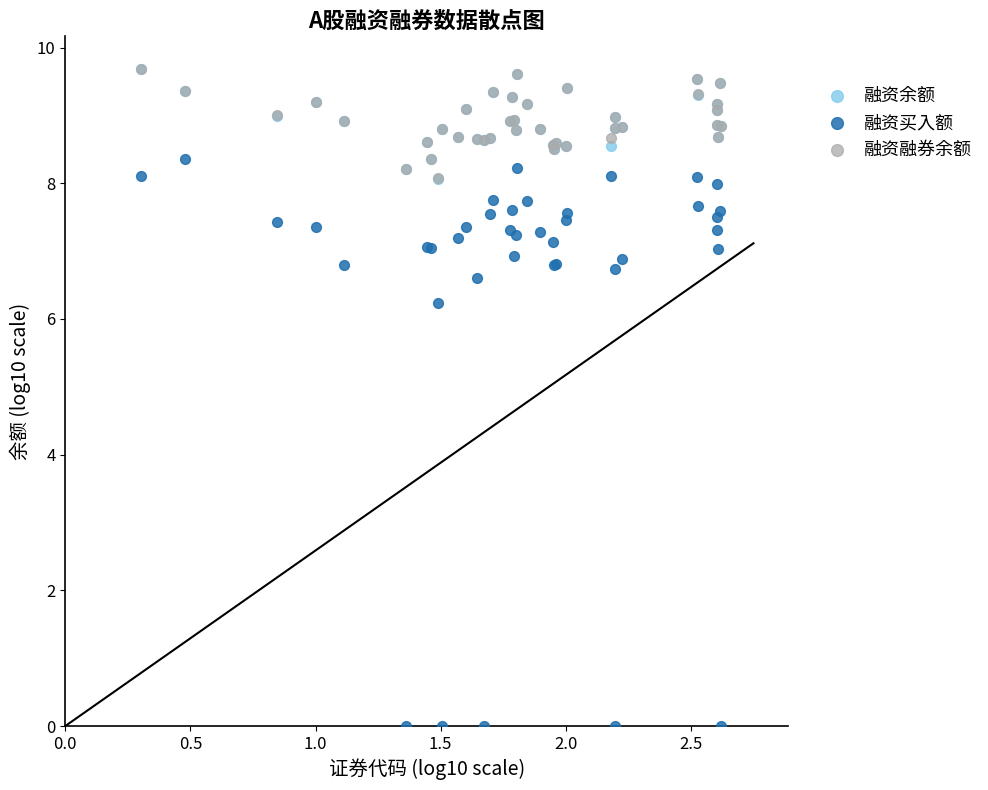

Across all series, what Y value is closest to 4?

6.2